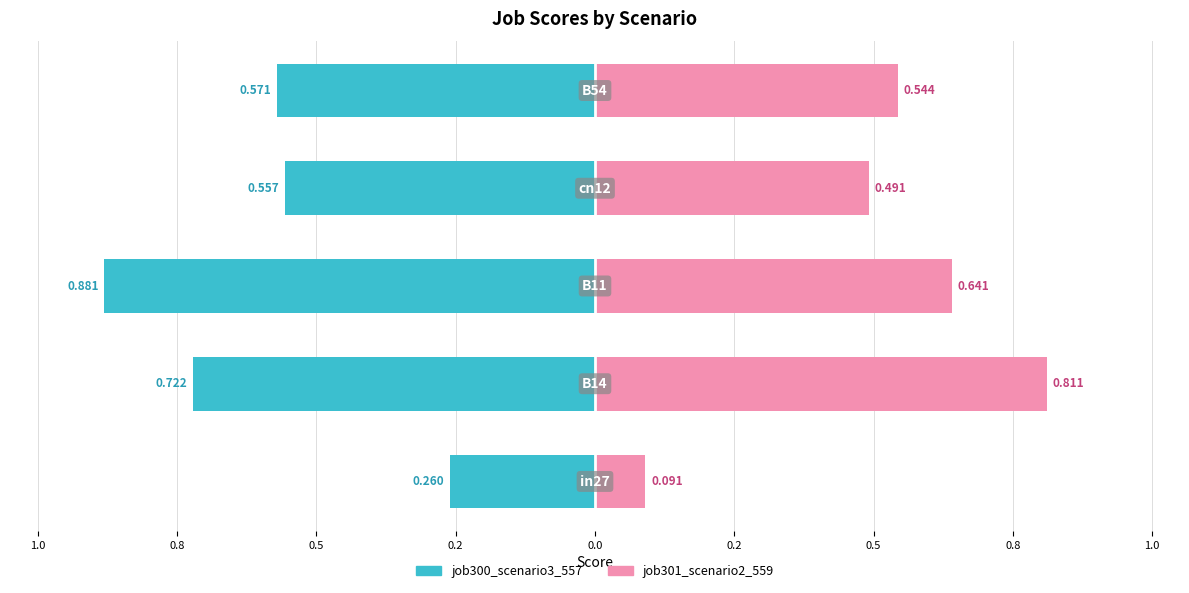

Reading left to right, list all the values displayed in this chart.

job300_scenario3_557: -0.3	-0.7	-0.9	-0.6	-0.6
job301_scenario2_559: 0.1	0.8	0.6	0.5	0.5